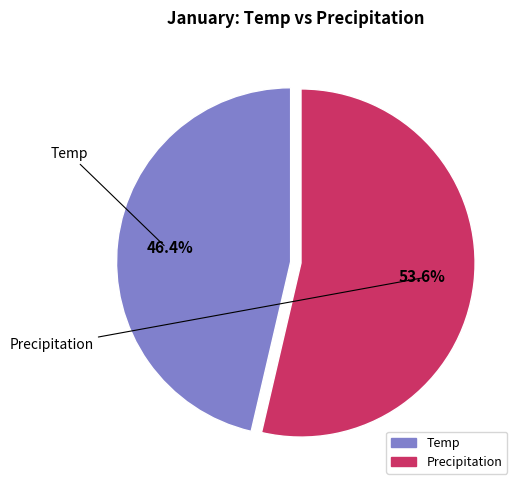

How many slices are in this pie chart?

2